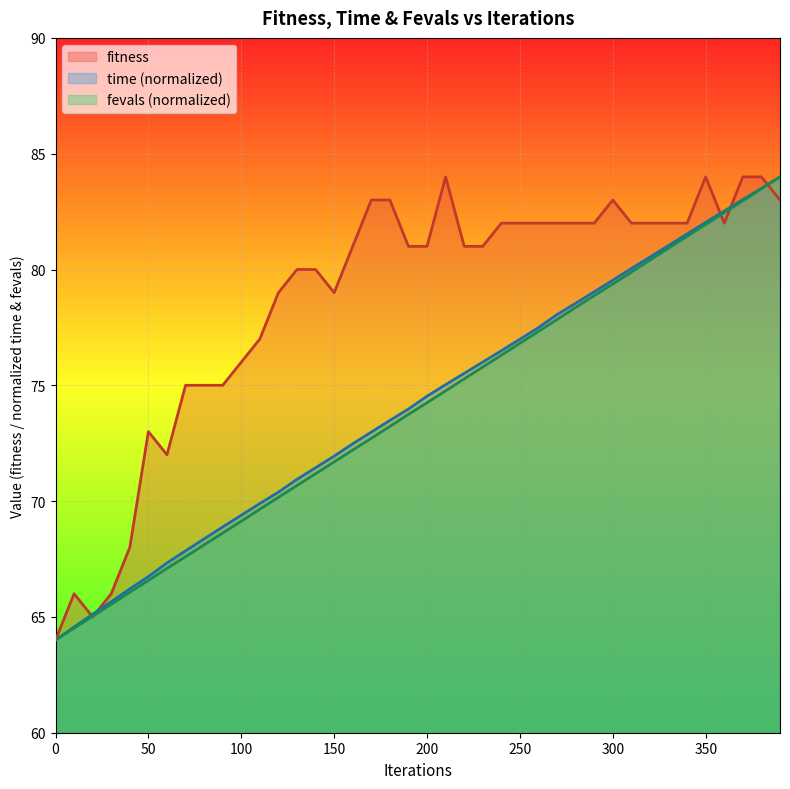

Reading left to right, what are all the values shown in this chart?

fitness: 64.0	66.0	65.0	66.0	68.0	73.0	72.0	75.0	75.0	75.0	76.0	77.0	79.0	80.0	80.0	79.0	81.0	83.0	83.0	81.0	81.0	84.0	81.0	81.0	82.0	82.0	82.0	82.0	82.0	82.0	83.0	82.0	82.0	82.0	82.0	84.0	82.0	84.0	84.0	83.0
time_scaled: 64.0	64.6	65.1	65.7	66.2	66.7	67.3	67.9	68.4	68.9	69.4	69.9	70.4	70.9	71.4	71.9	72.5	73.0	73.5	74.0	74.5	75.0	75.5	76.0	76.5	77.0	77.5	78.1	78.5	79.0	79.5	80.0	80.5	81.0	81.5	82.0	82.5	83.0	83.5	84.0
fevals_scaled: 64.0	64.5	65.0	65.5	66.1	66.6	67.1	67.6	68.1	68.6	69.1	69.6	70.2	70.7	71.2	71.7	72.2	72.7	73.2	73.7	74.2	74.8	75.3	75.8	76.3	76.8	77.3	77.8	78.4	78.9	79.4	79.9	80.4	80.9	81.4	81.9	82.5	83.0	83.5	84.0